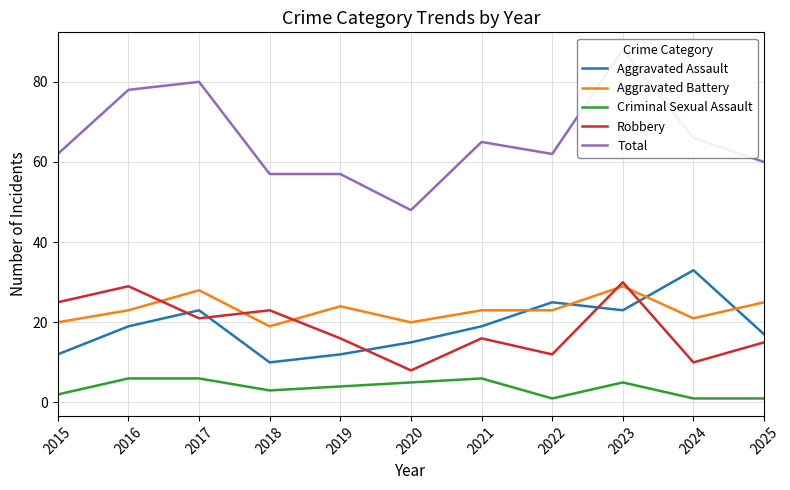

List the series in order of their peak value, lowest first.

Criminal Sexual Assault, Aggravated Battery, Robbery, Aggravated Assault, Total